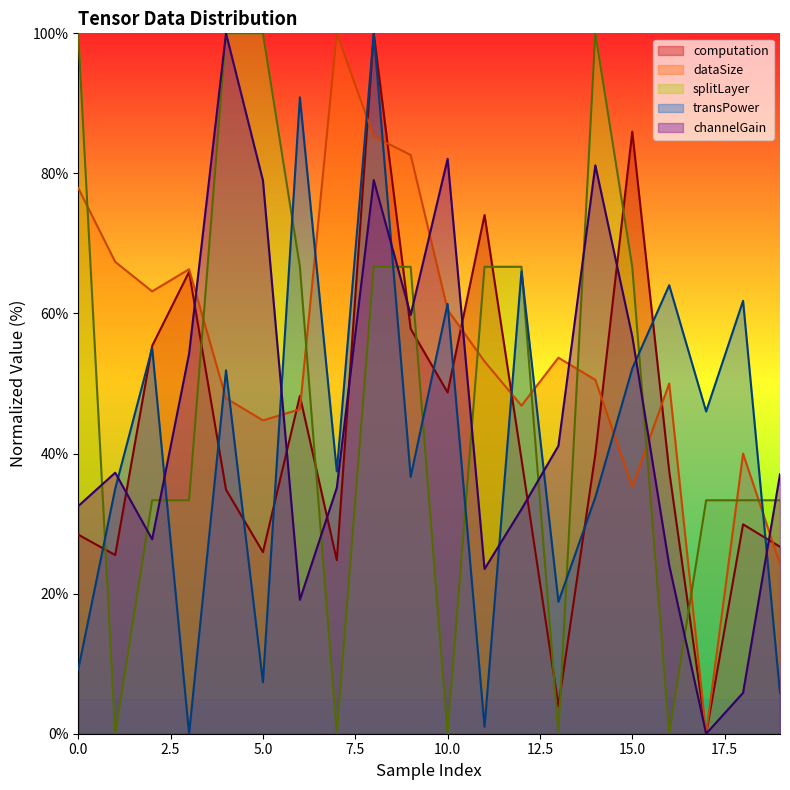

How many positive values does the splitLayer series have?

15